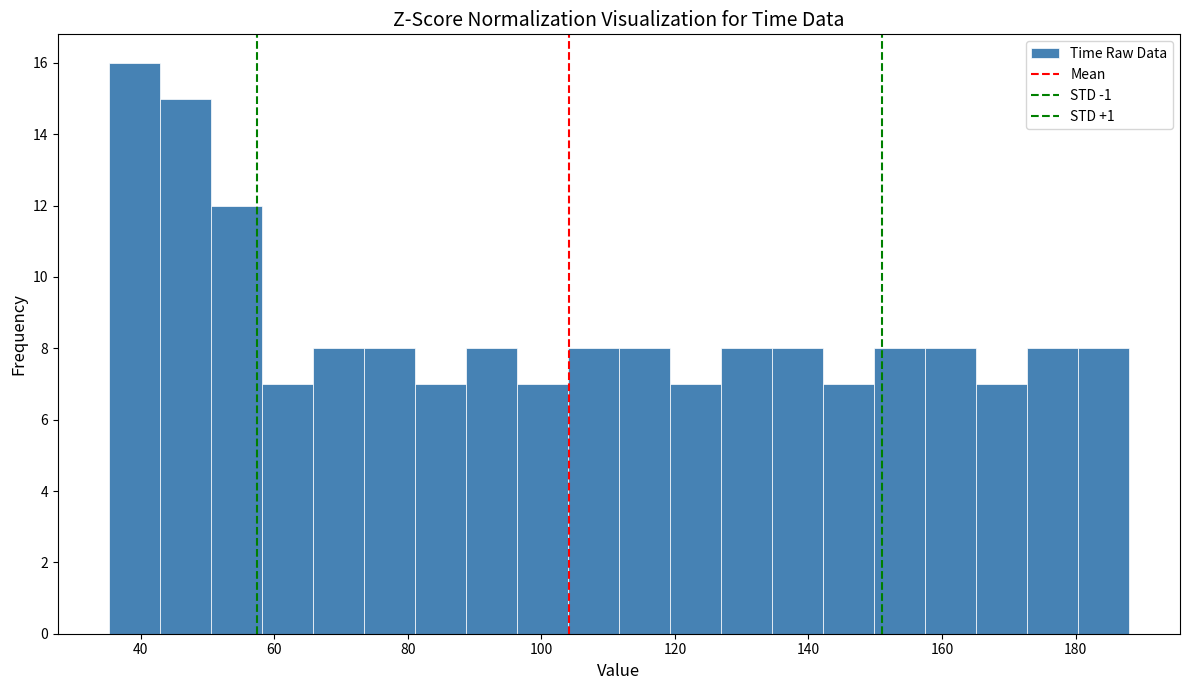

Around what value on the x-axis is the tallest bar? Give the approximate position of its centre, as read against the axis.

40